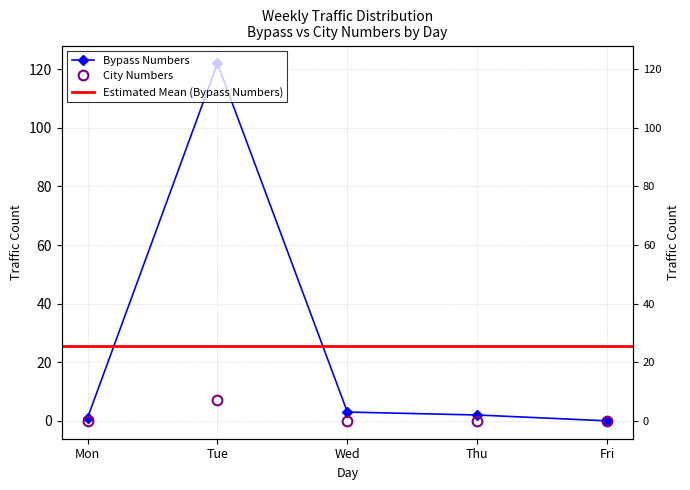

What is the sum of all Bypass Numbers values?

128